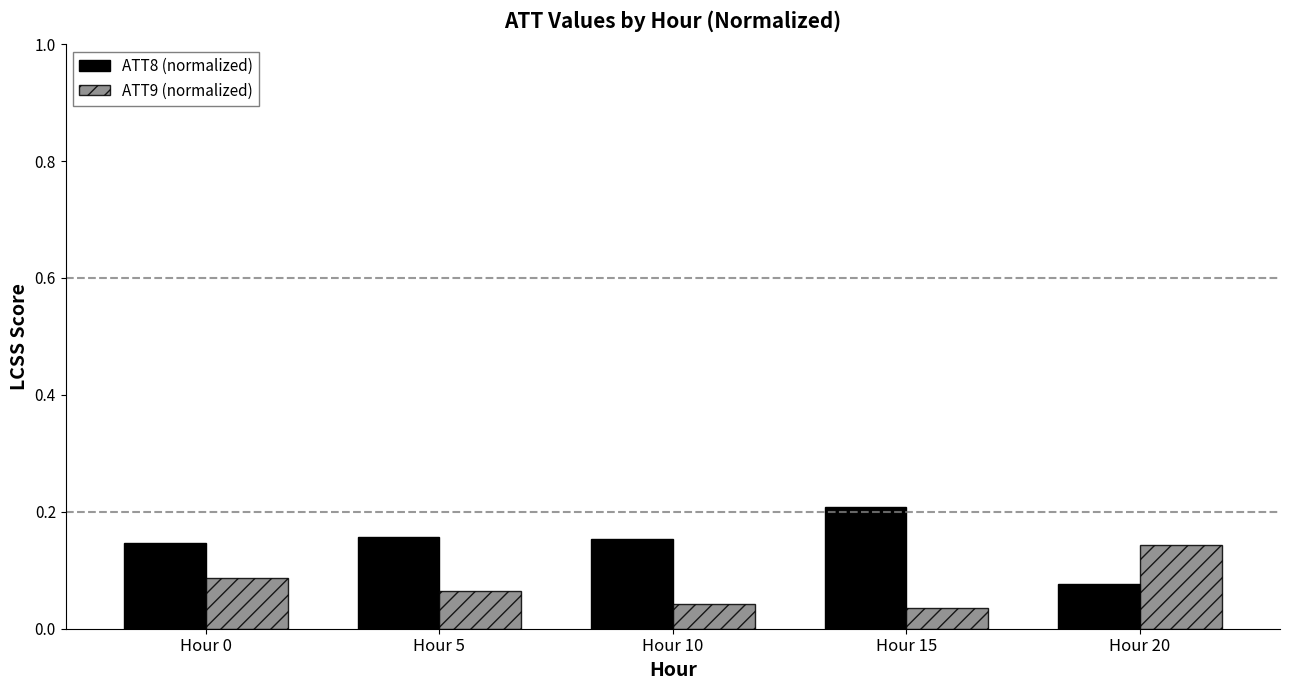

Count the ATT8 (normalized) values in the range 0 to 1.

5